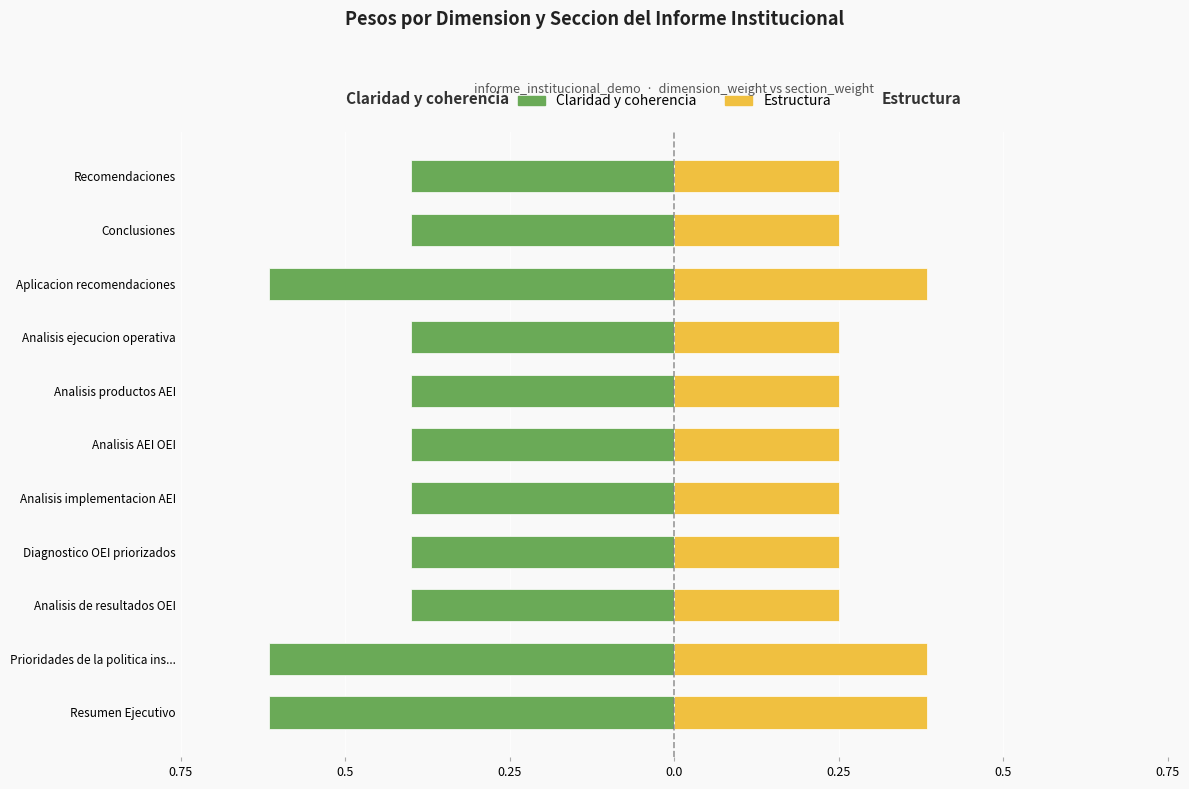

What is the sum of all Estructura values?

3.2